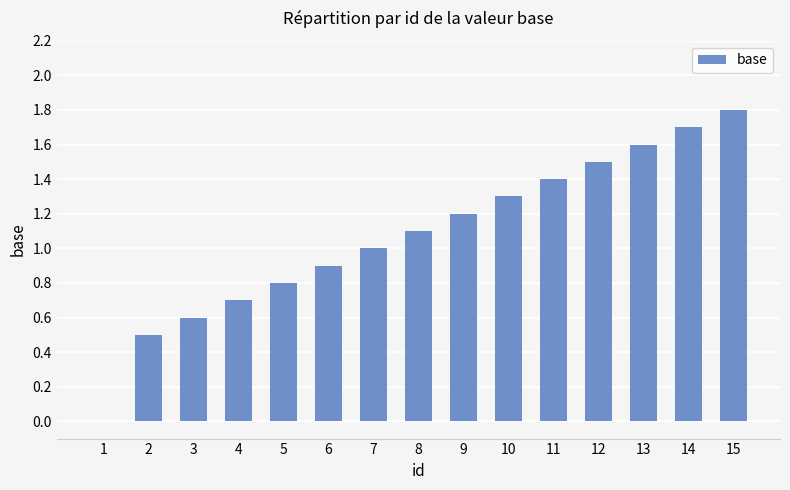

Reading left to right, transcribe all the data shown in this chart.

0.0	0.5	0.6	0.7	0.8	0.9	1.0	1.1	1.2	1.3	1.4	1.5	1.6	1.7	1.8